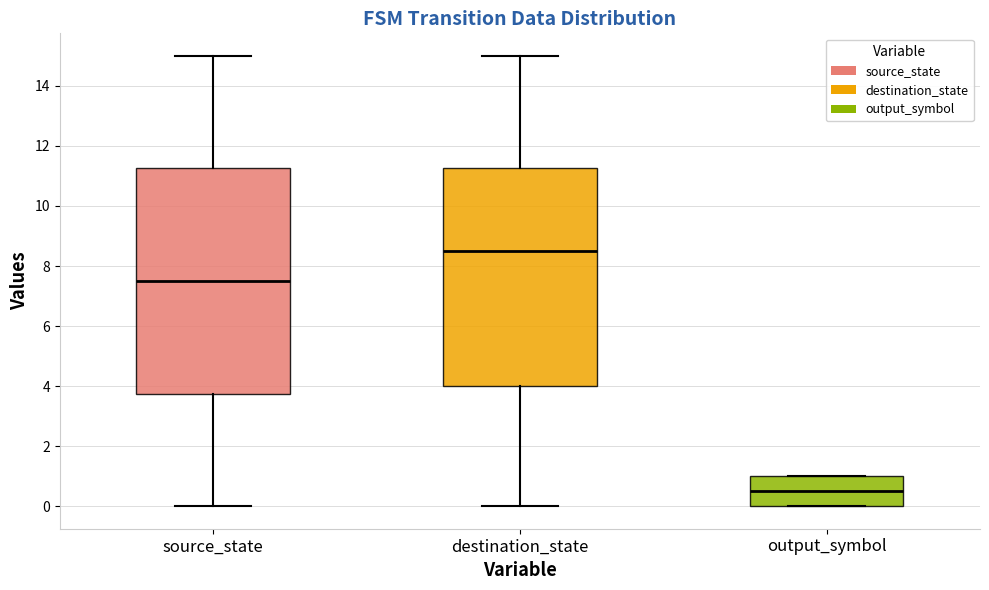

Reading left to right, read every box against the y-axis: the position of its median line, the range the box covers, and the ends of its whiskers. The values are not printed on the chart, so give them approximately, as read against the axis.

source_state: median 7.6, box 3.8 to 11.2, whiskers 0.0 to 15.0
destination_state: median 8.6, box 4.0 to 11.2, whiskers 0.0 to 15.0
output_symbol: median 0.6, box 0.0 to 1.0, whiskers 0.0 to 1.0